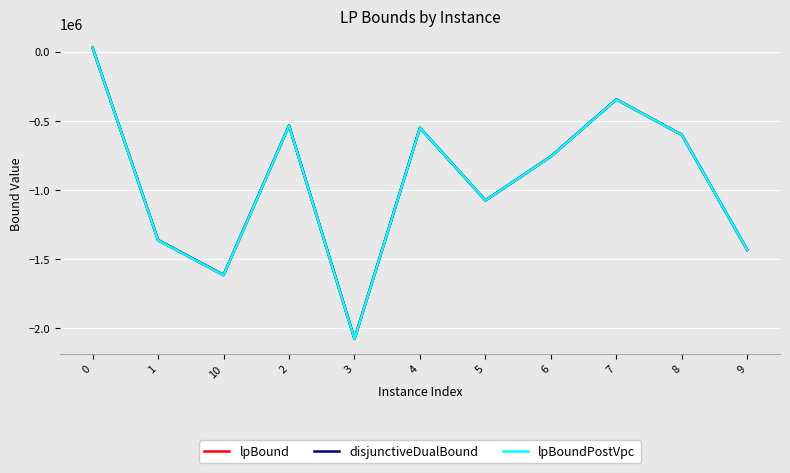

The value of disjunctiveDualBound at 8 is -134176.3. True or false?

False